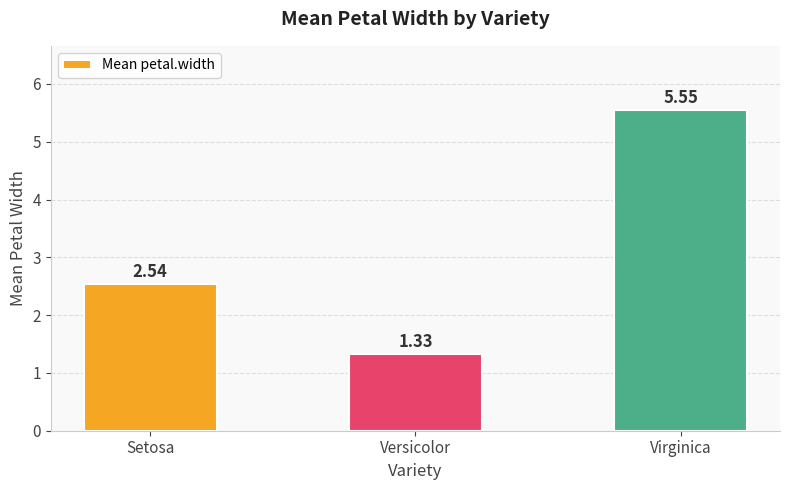

Approximately how many times larger is the value at Versicolor compared to Setosa?

0.5